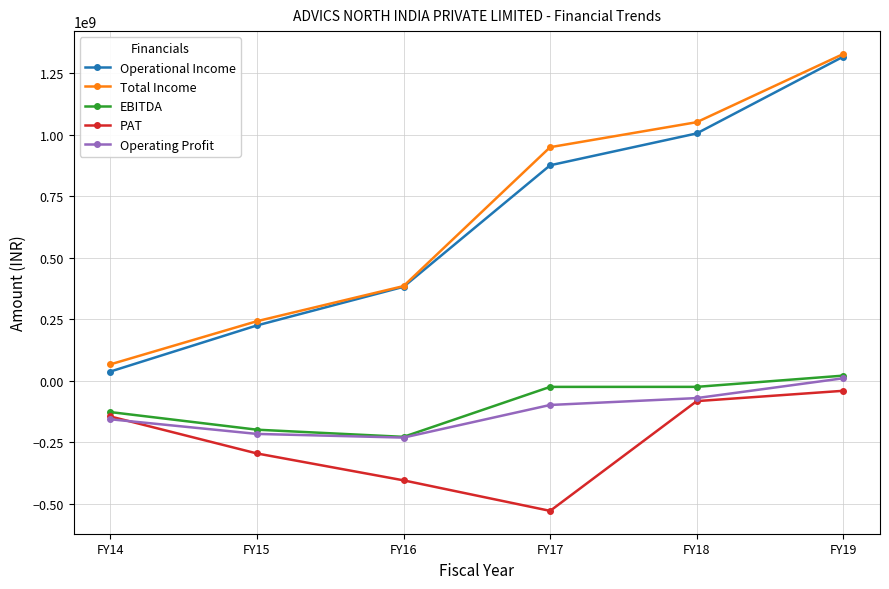

What is the approximate value of EBITDA at FY14, to the nearest 50?

-126882850